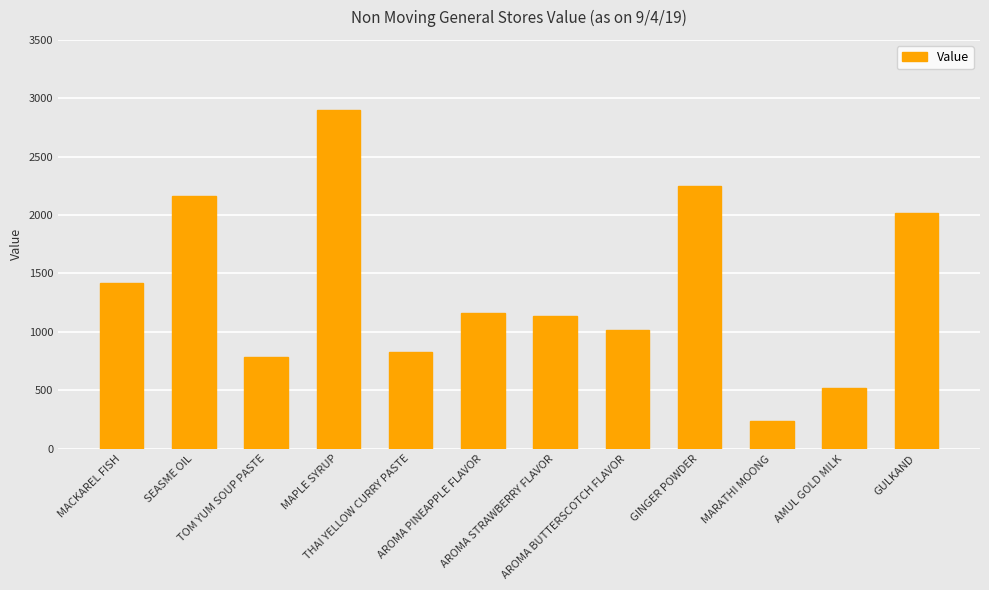

The chart shows a value of 1156.8 at AROMA PINEAPPLE FLAVOR. True or false?

True